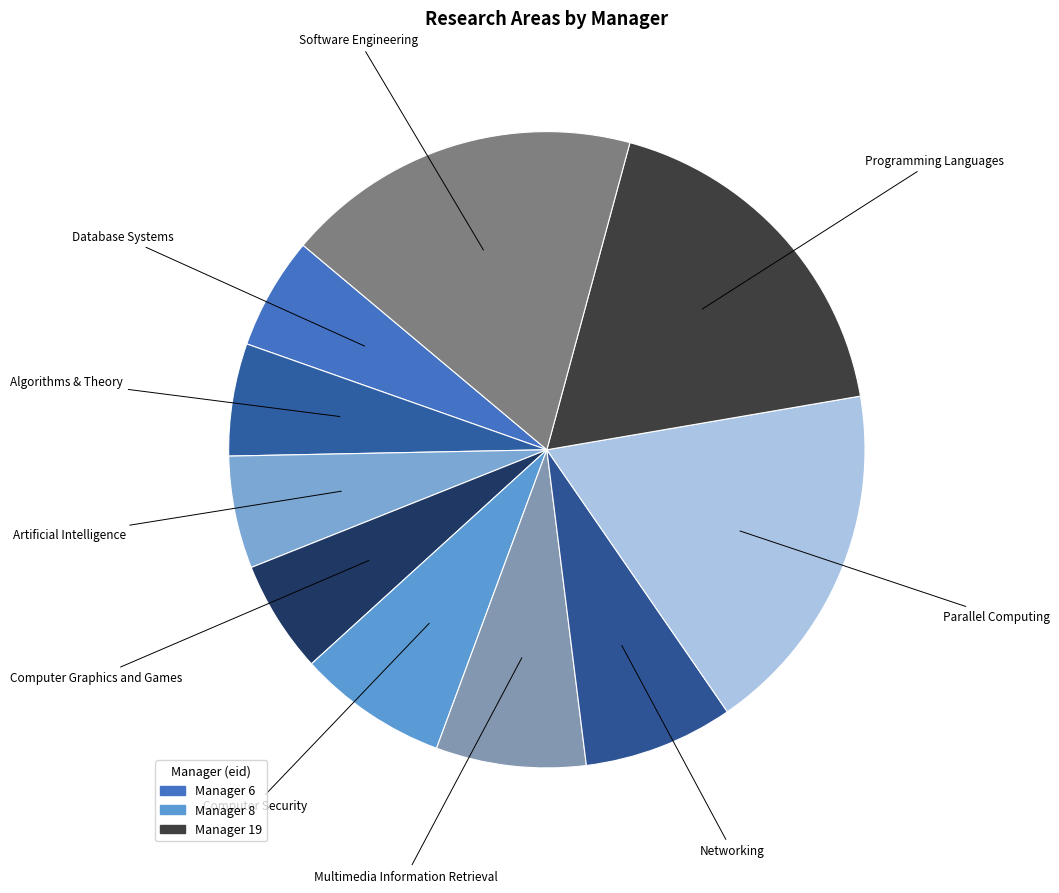

Approximately how many times larger is the value at Multimedia Information Retrieval compared to Networking?

1.0